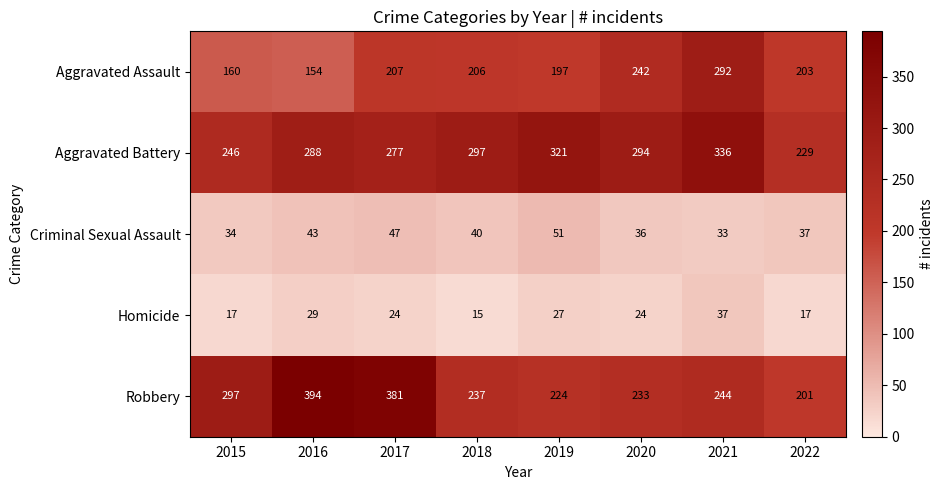

Which series has the largest range (max minus min)?

Robbery